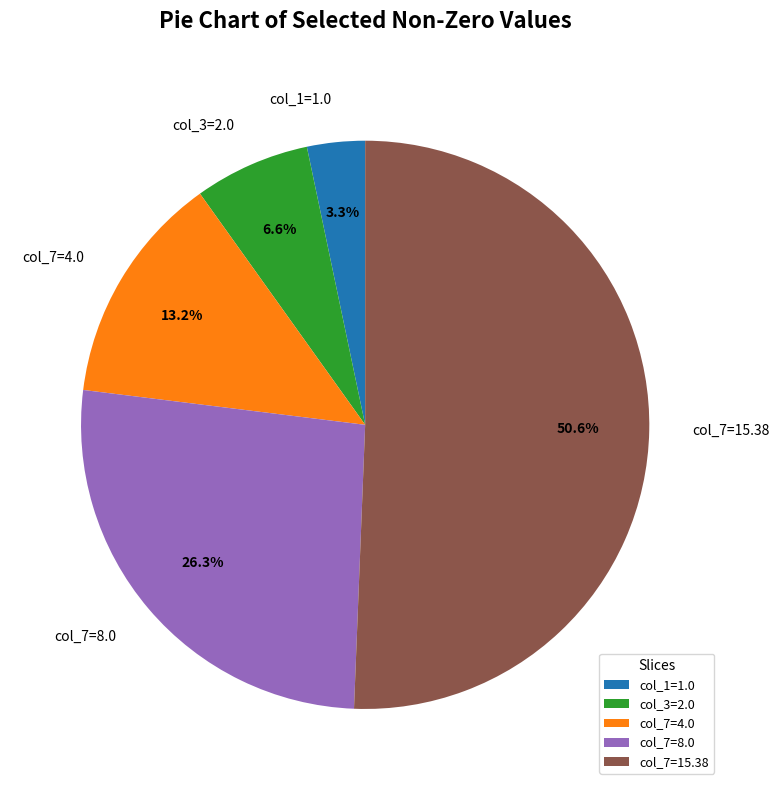

Which category has the biggest portion of the pie?

col_7=15.38